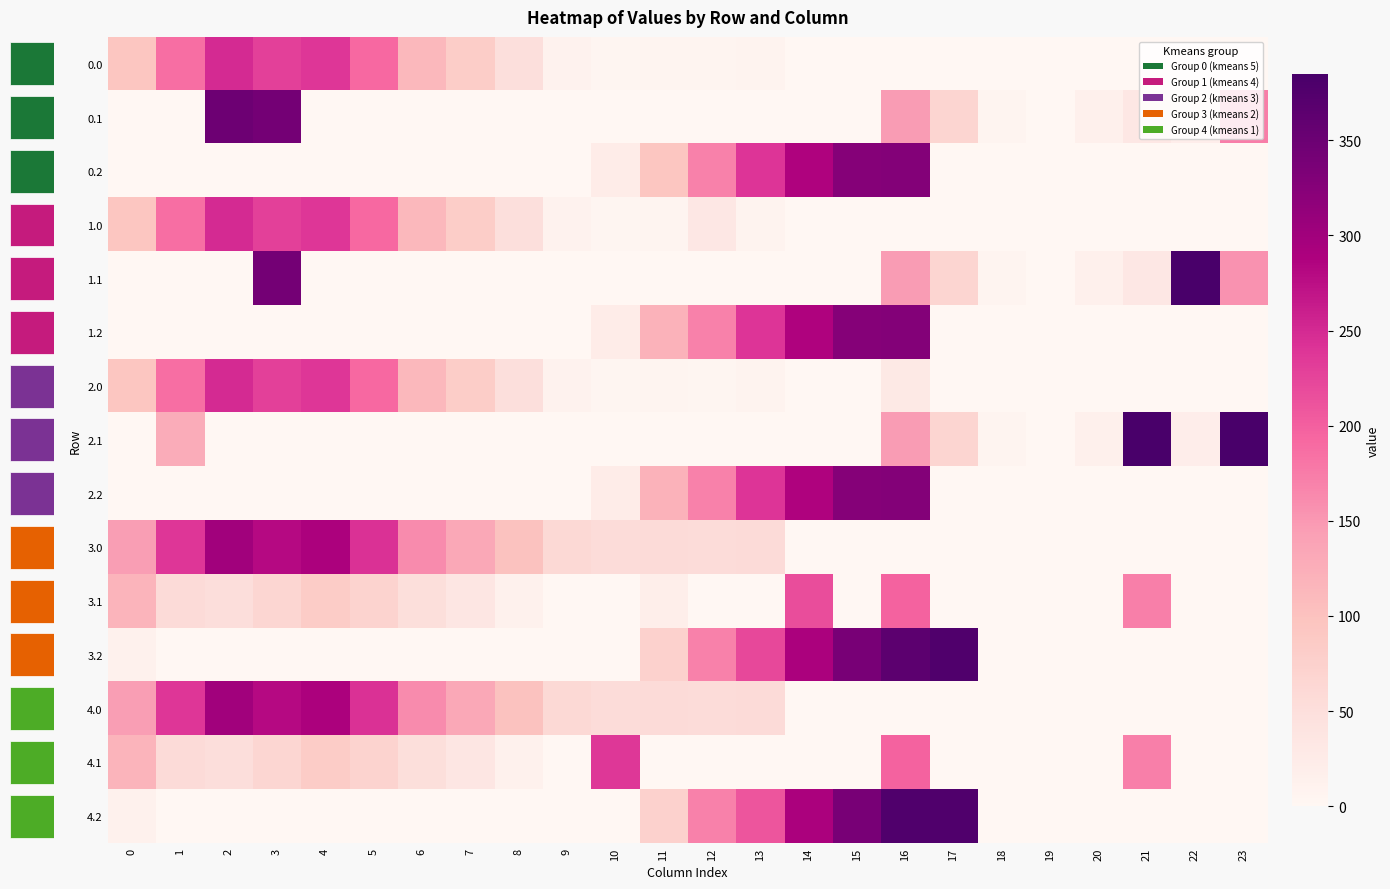

The 3.2 series shows 0.0 at 19. True or false?

True